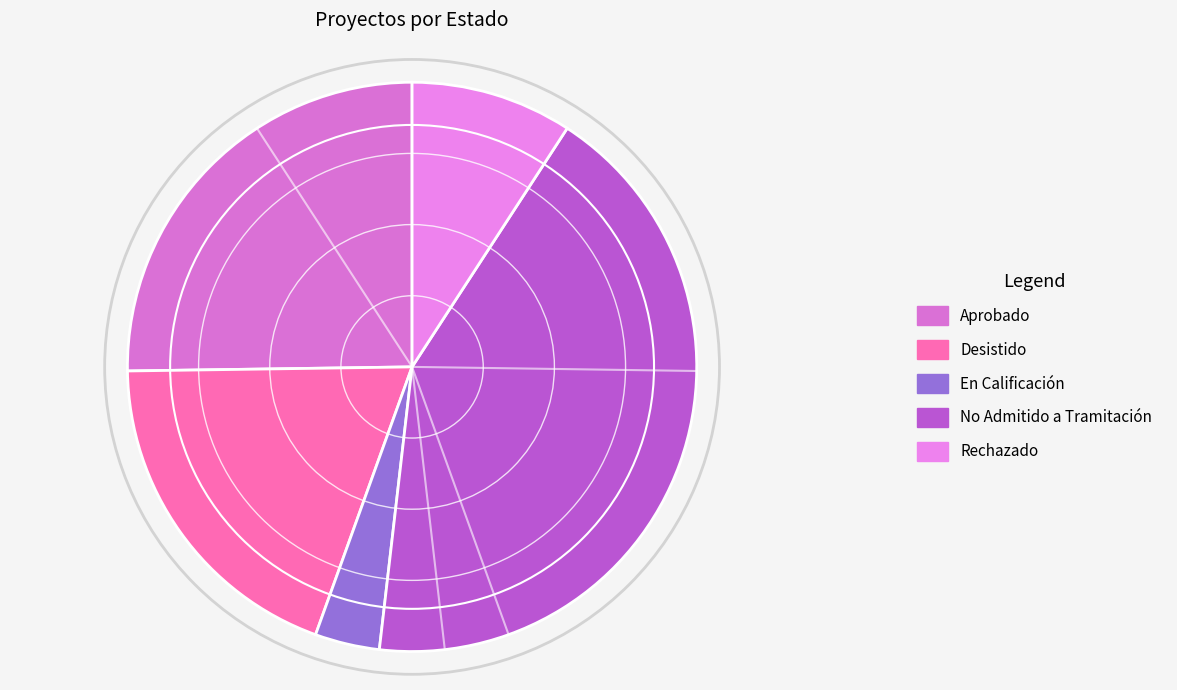

The Rechazado slice represents 9% of the pie. True or false?

True